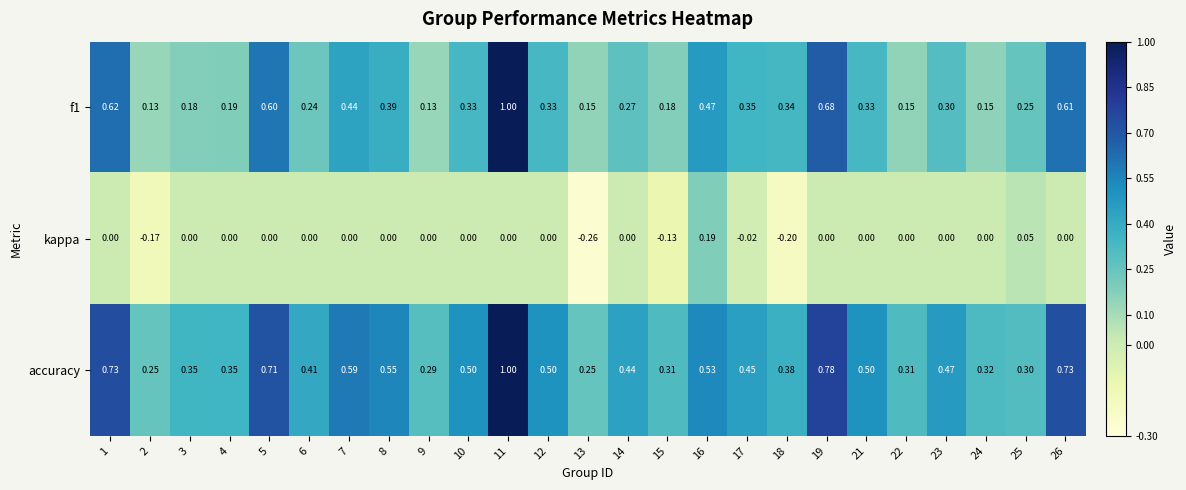

Between 18 and 22, which series saw the biggest shift?

kappa